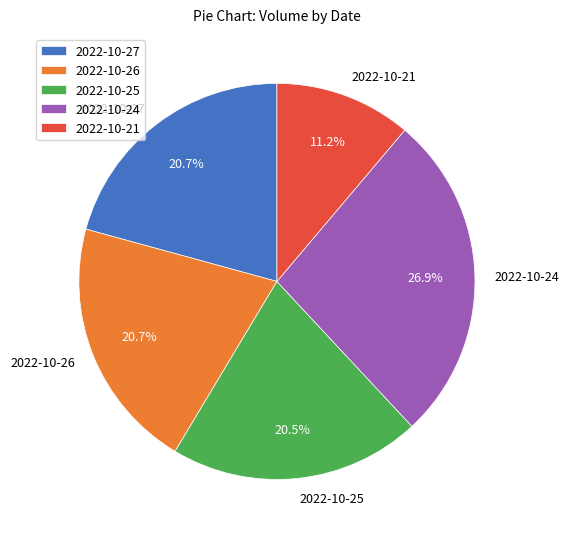

To the nearest percent, what percentage of the pie is 2022-10-24?

27%